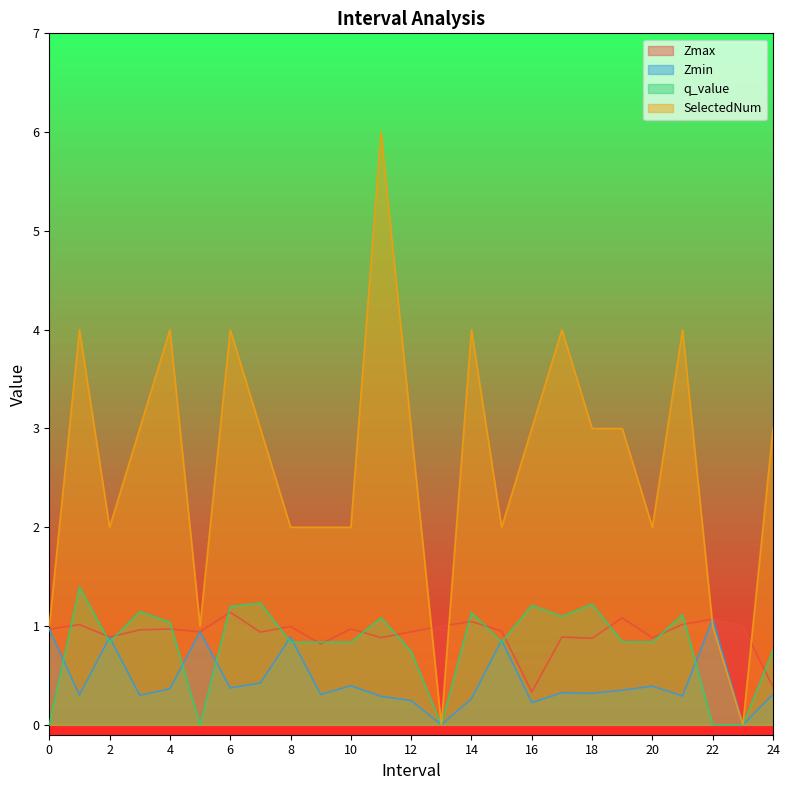

What is the difference between the maximum and second lowest values in the Zmin series?

1.1